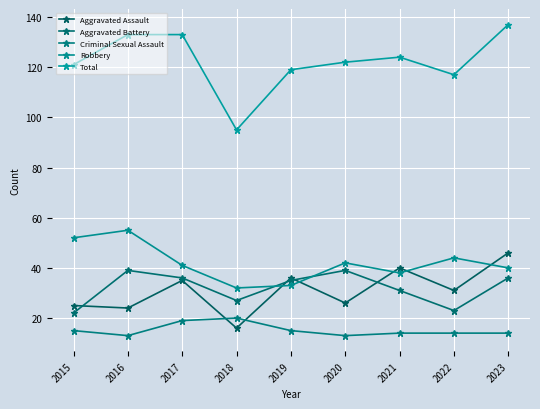

Count the number of categories in the chart.

9